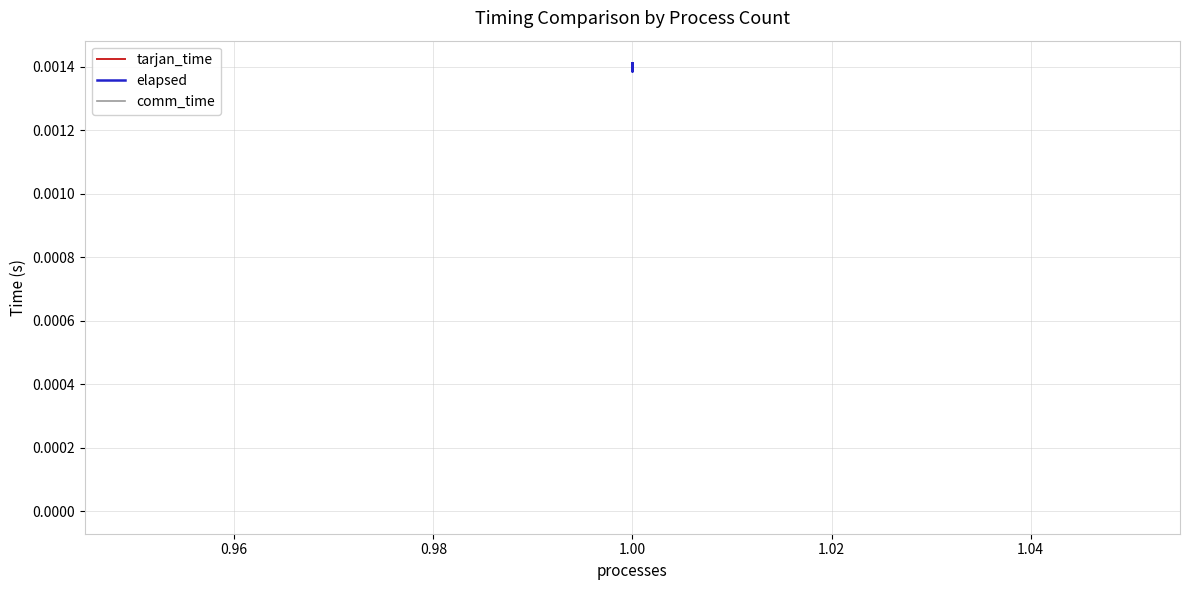

True or false: tarjan_time and comm_time intersect in this chart.

False